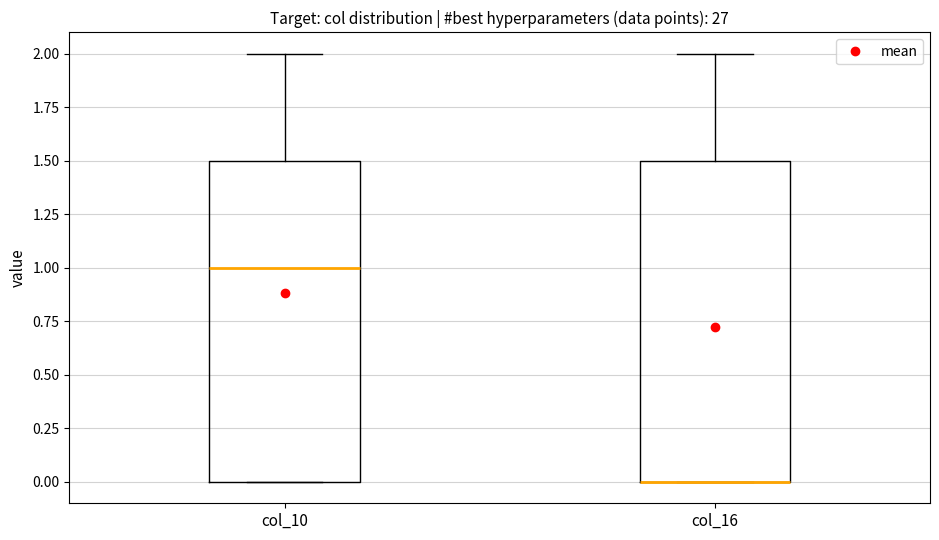

Reading left to right, transcribe this box plot: for each box, give where its median line is, the range the box spans, and where its two whiskers end, as read against the y-axis. The values are not printed on the chart, so give them approximately, as read against the axis.

col_10: median 1.0, box 0.0 to 1.5, whiskers 0.0 to 2.0
col_16: median 0.0 (drawn on the box's lower edge), box 0.0 to 1.5, whiskers 0.0 to 2.0